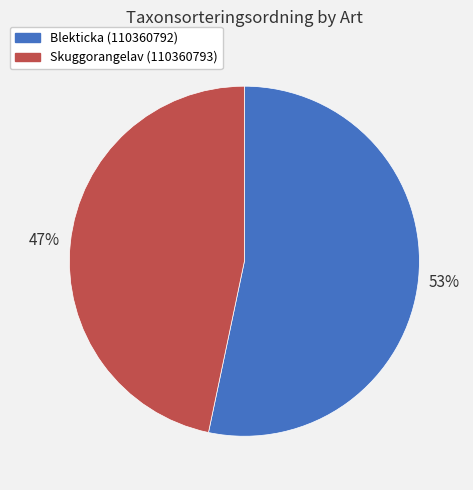

Which category has the biggest portion of the pie?

Blekticka (110360792)